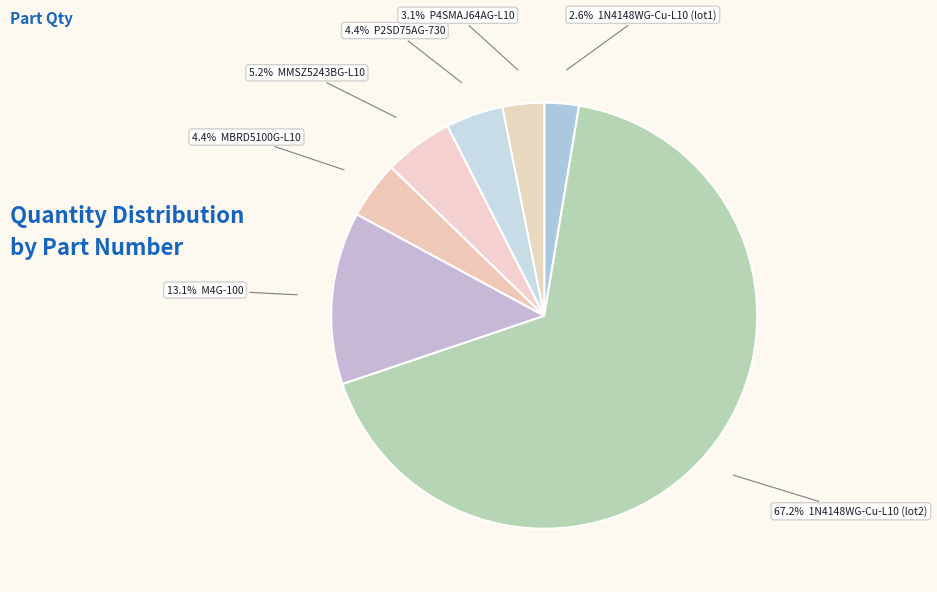

How many slices are in this pie chart?

7